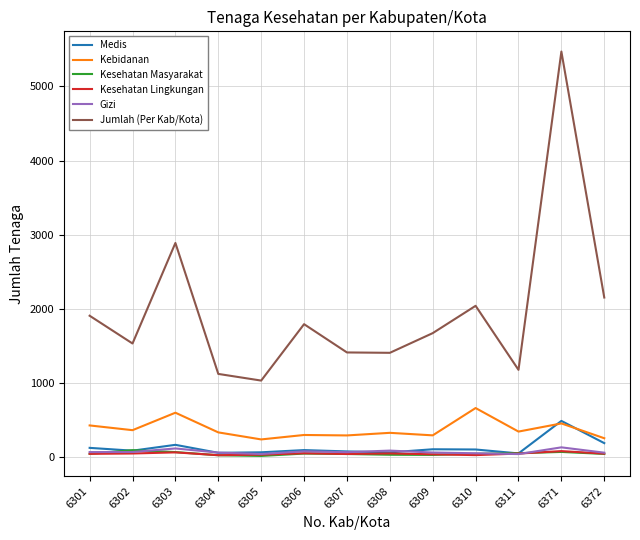

True or false: Jumlah (Per Kab/Kota) and Medis intersect in this chart.

False